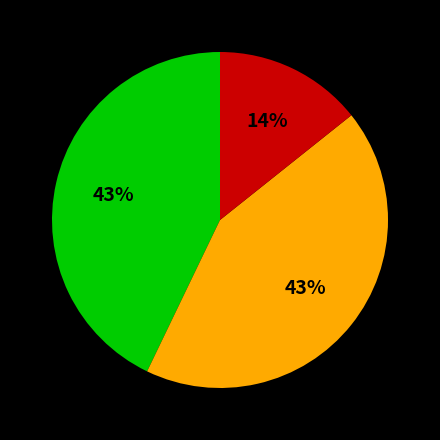

To the nearest percent, what is the difference between the largest and smallest slice percentages?

29%